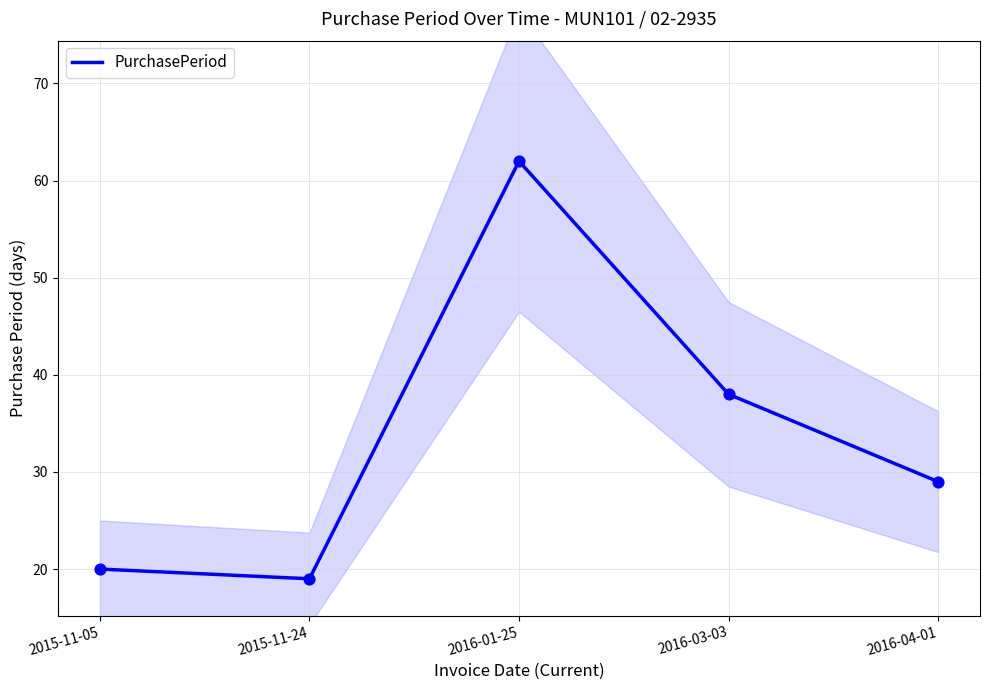

Which has a higher value, 2015-11-05 or 2016-01-25?

2016-01-25